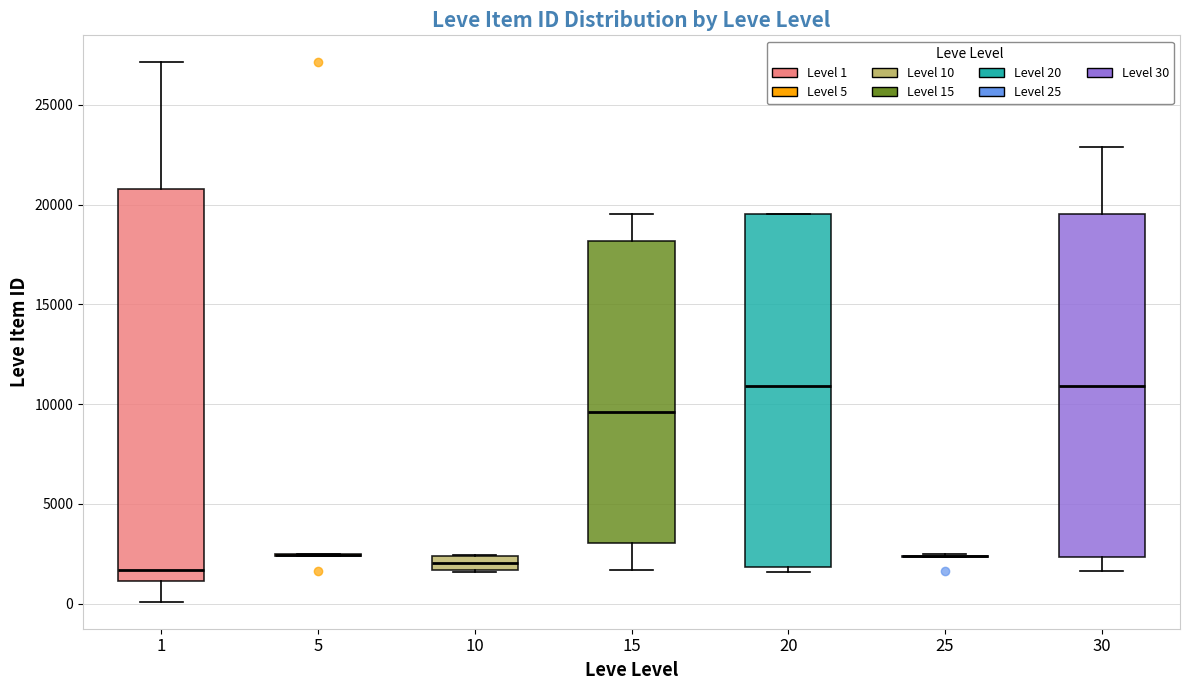

Which box is the tallest, from its lower edge to its upper edge?

1